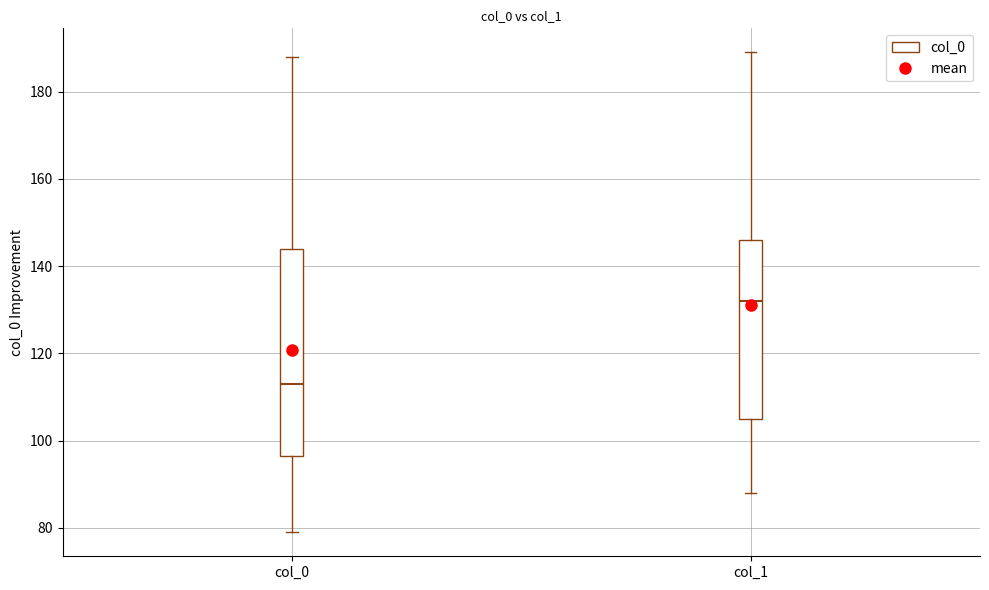

Which box has the highest median line?

col_1